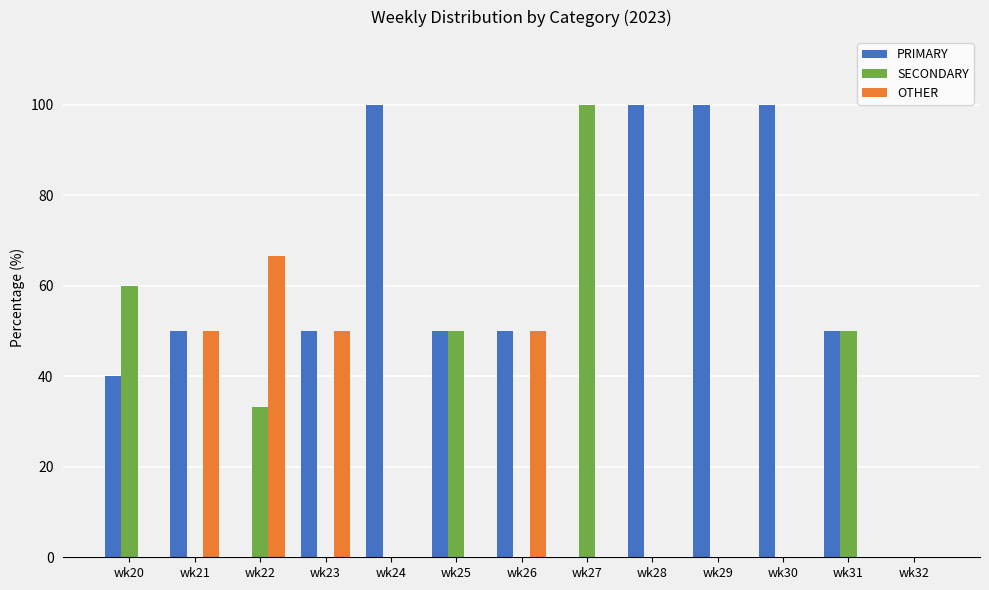

Is it true that OTHER equals -23.8 at wk31?

False